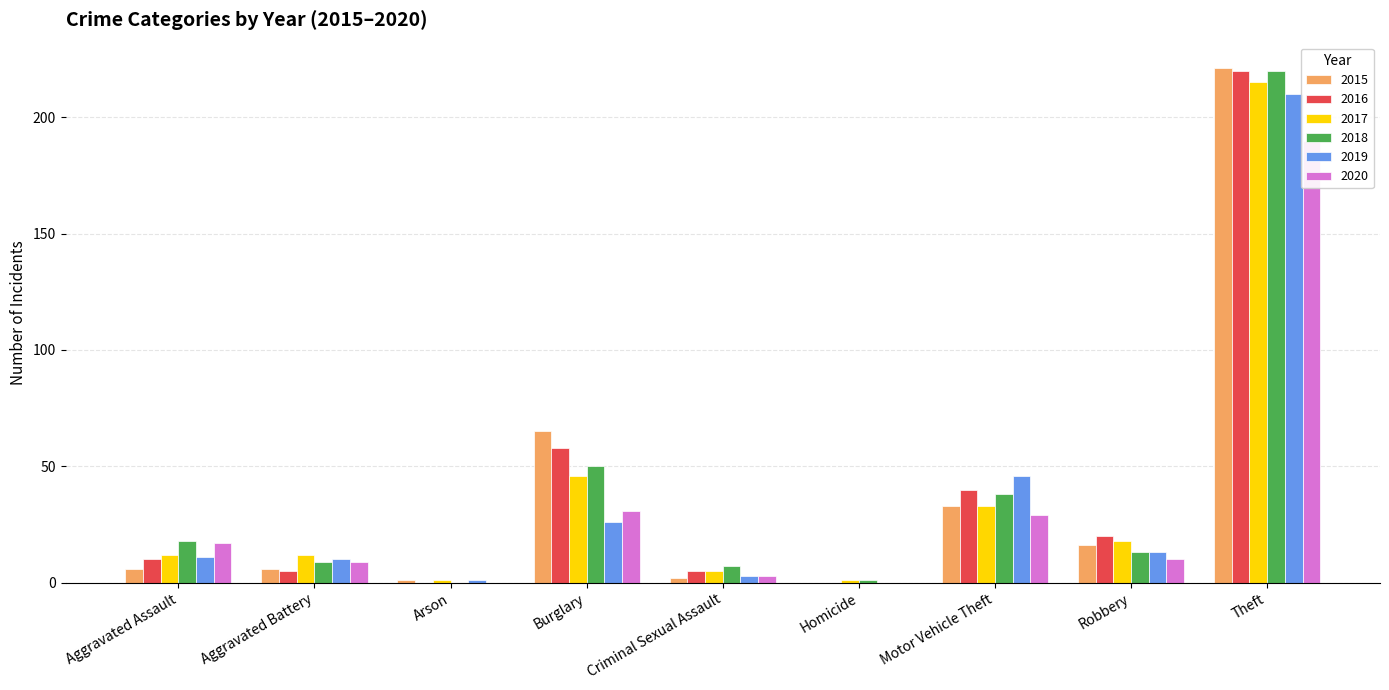

True or false: 2020 has a value of -85 at Arson.

False